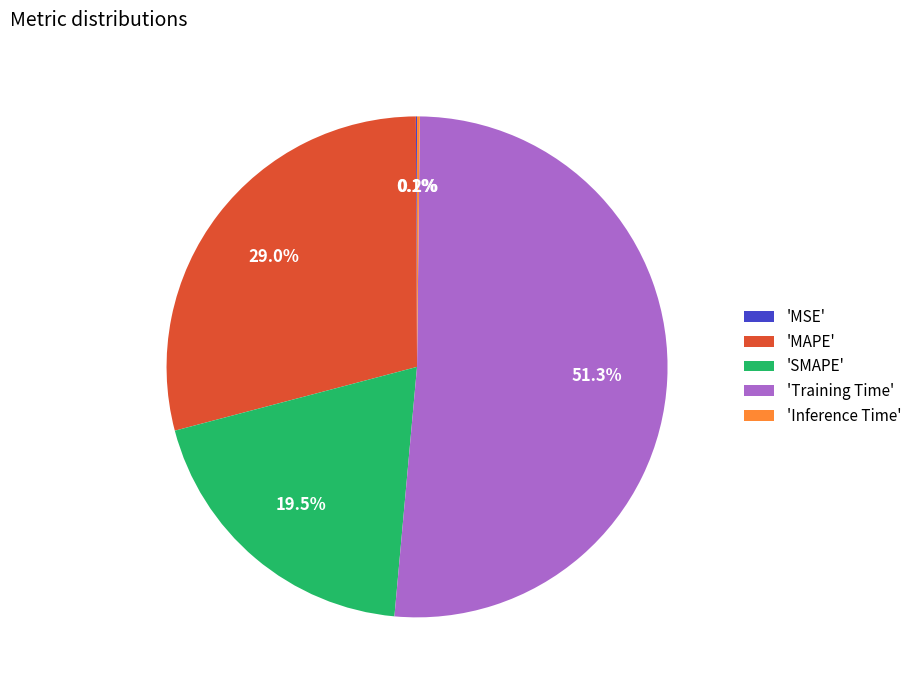

Which slice represents more than half of the pie?

'Training Time'